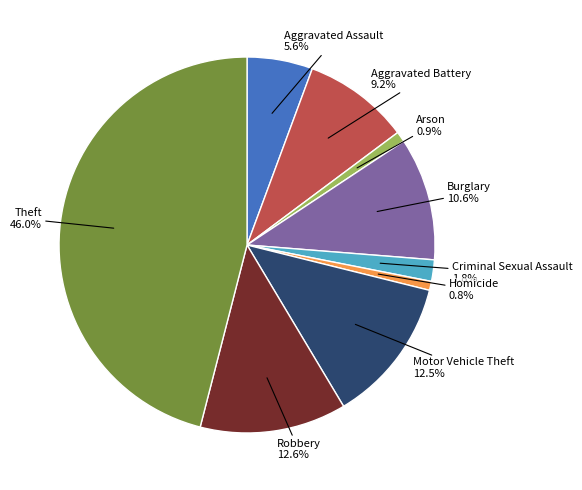

Does any single category account for the majority?

No